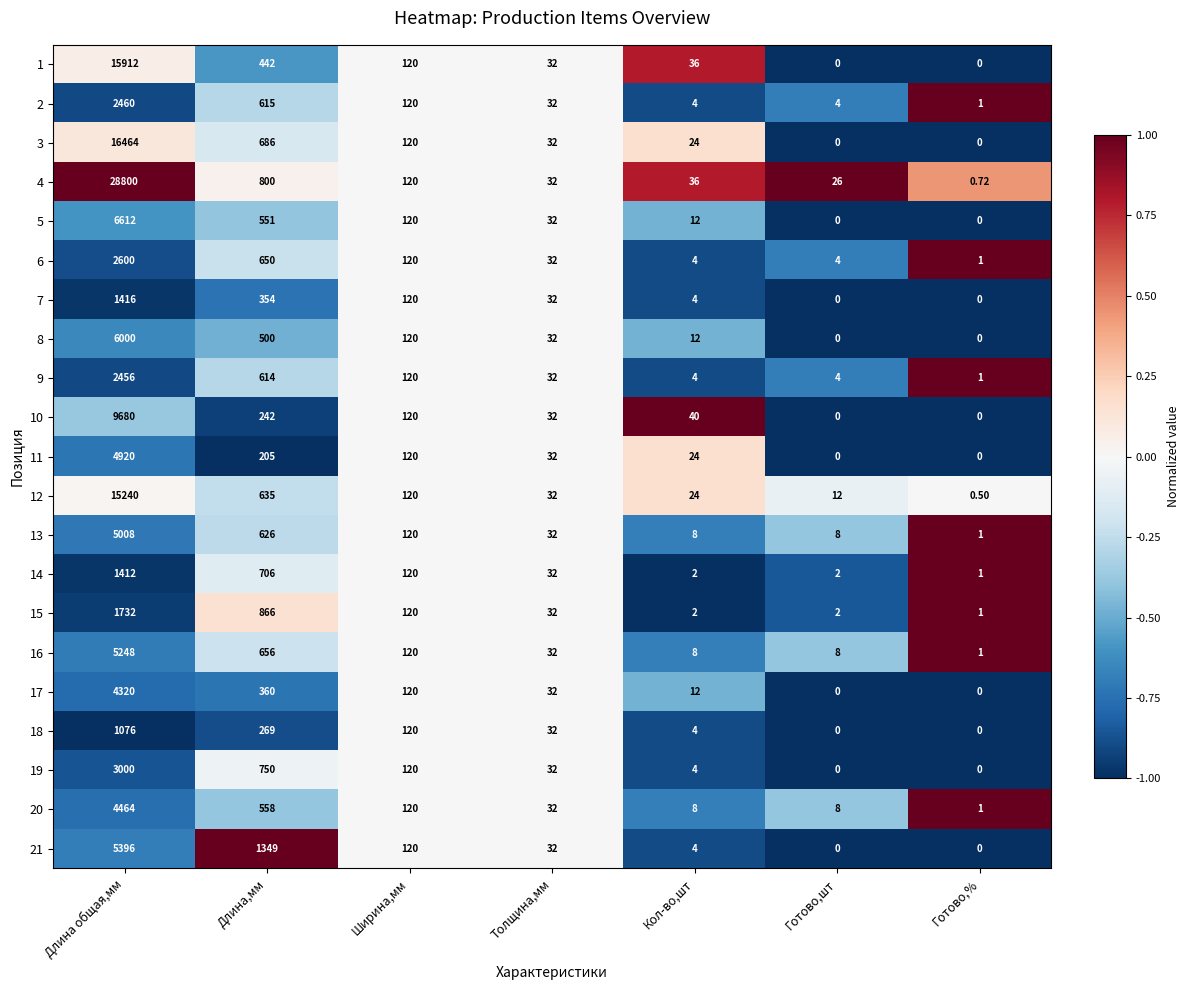

At which label does 3 first exceed 32?

Длина общая,мм